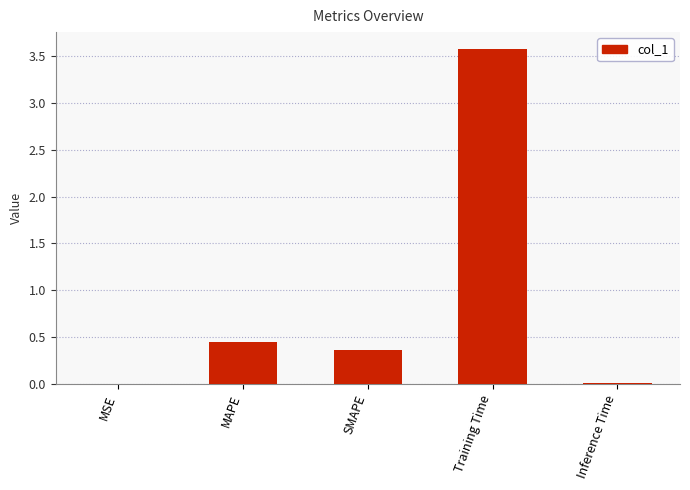

At which label is the value closest to 1?

MAPE